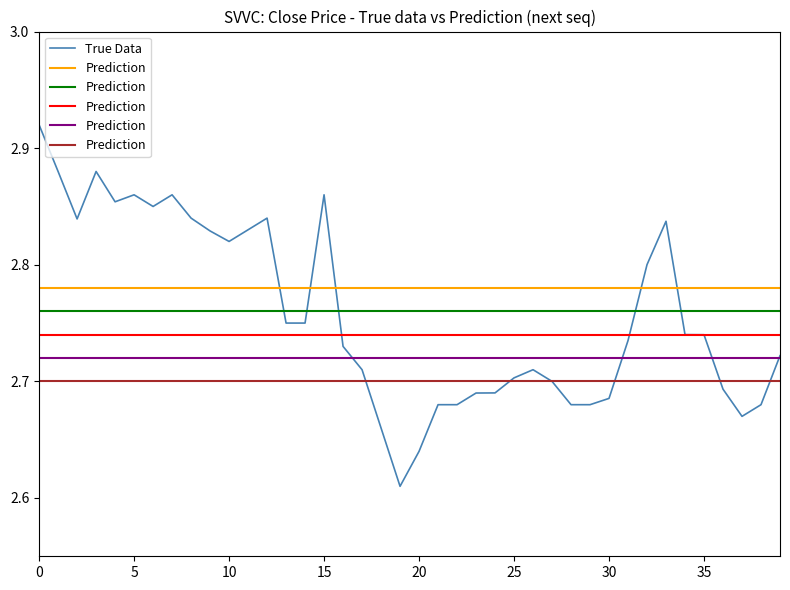

How many points are lower than both their immediate neighbors (excluding endpoints)?

6